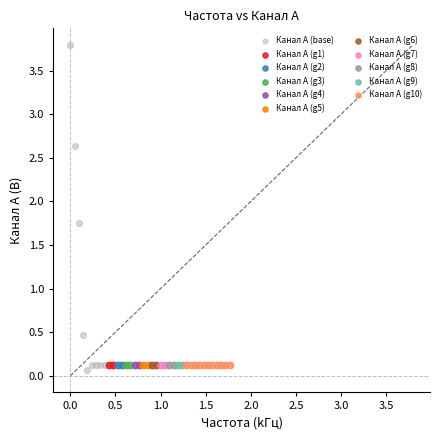

Which series has the widest spread of Y values?

Канал A (base)